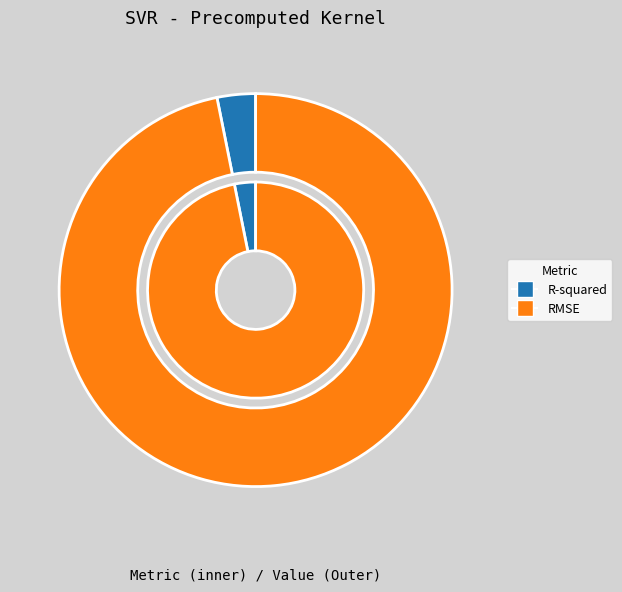

How many segments does this pie chart have?

2